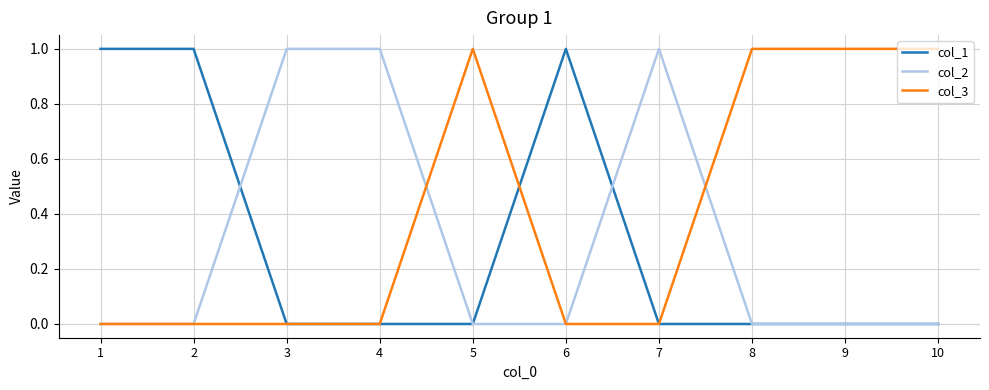

What are all the series names shown in the legend?

col_1, col_2, col_3